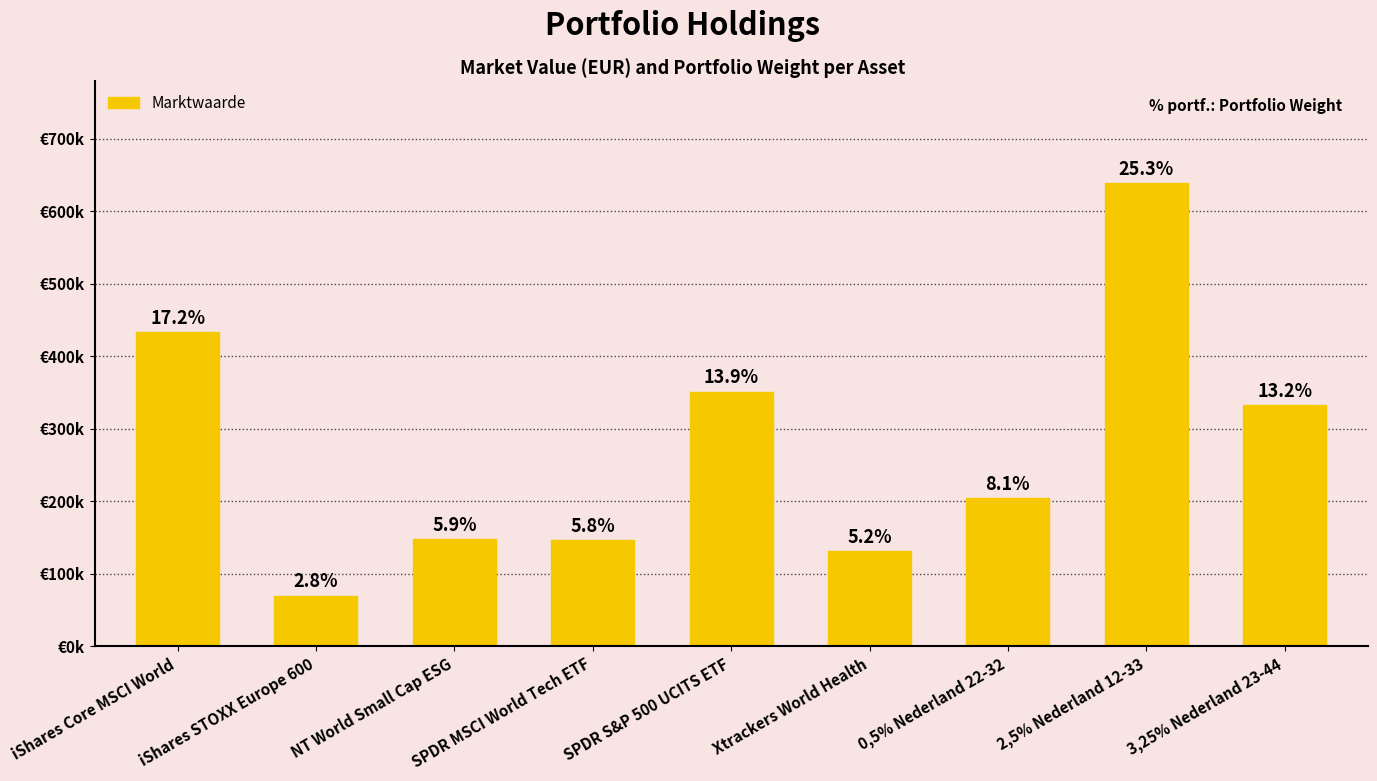

The chart shows a value of 131867 at Xtrackers World Health. True or false?

True